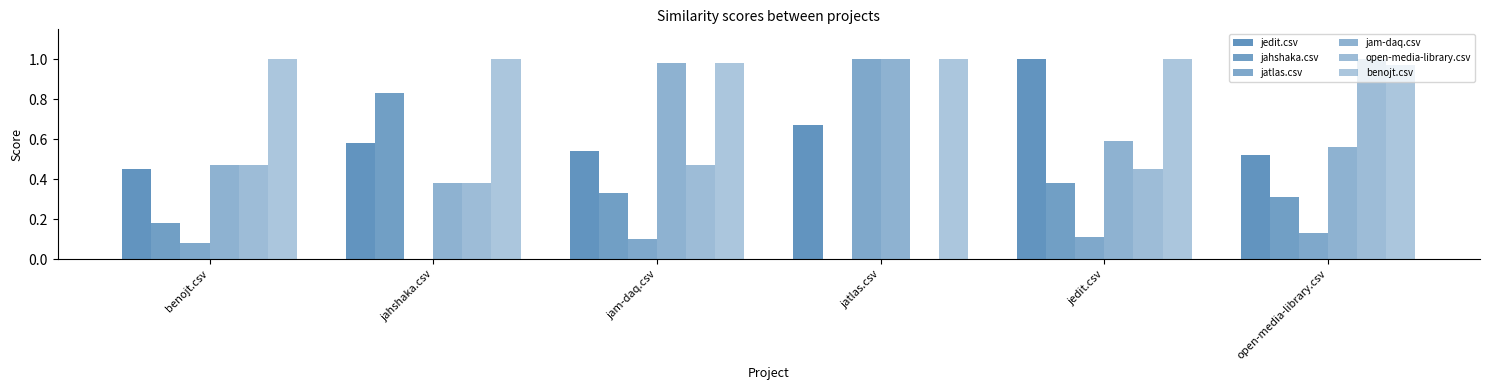

How many distinct data groups are displayed?

6